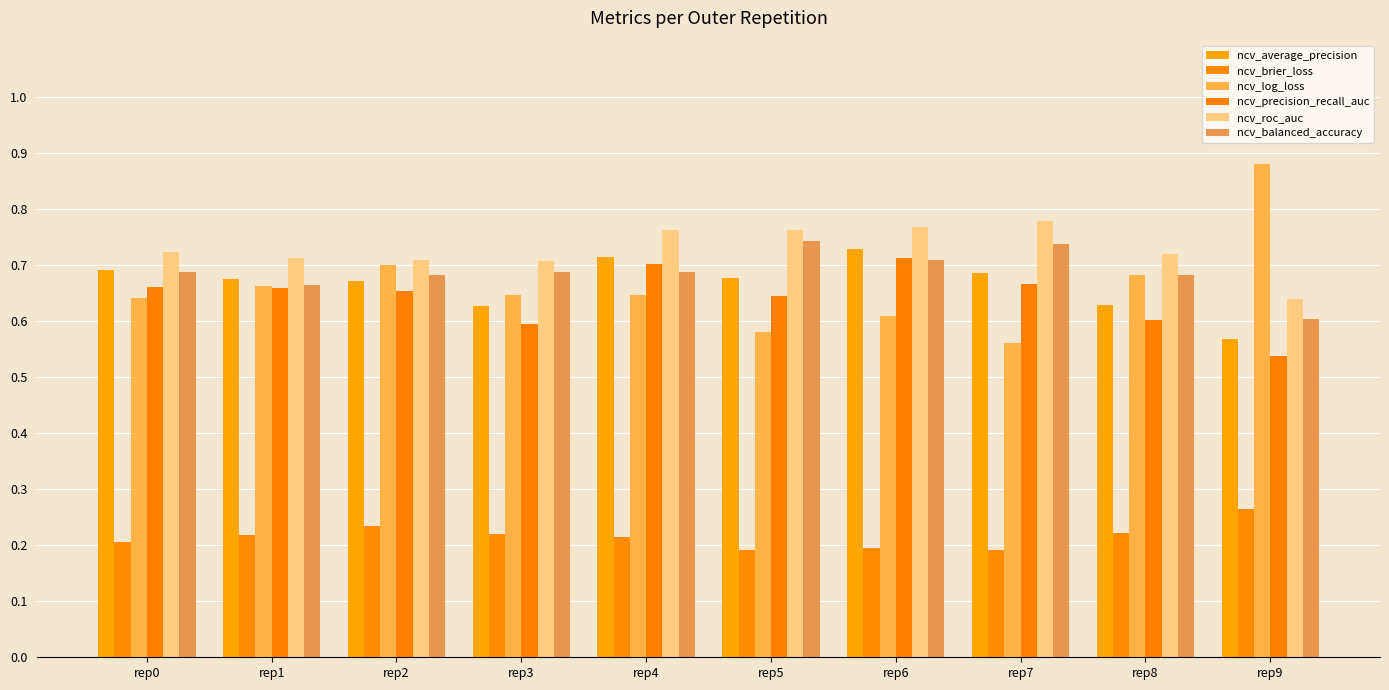

What are all the series names shown in the legend?

ncv_average_precision, ncv_brier_loss, ncv_log_loss, ncv_precision_recall_auc, ncv_roc_auc, ncv_balanced_accuracy